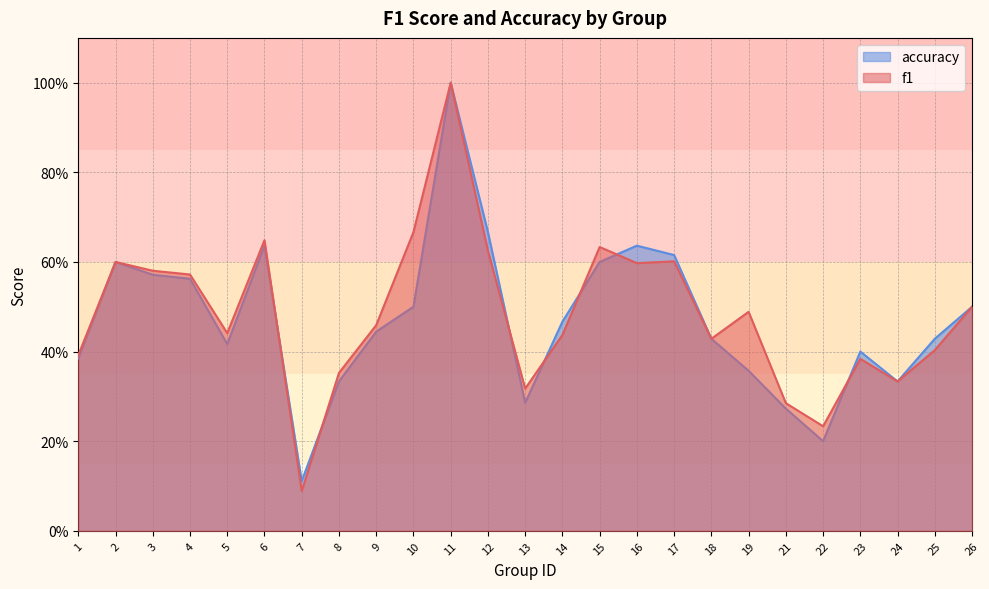

How many categories are shown in the chart?

25